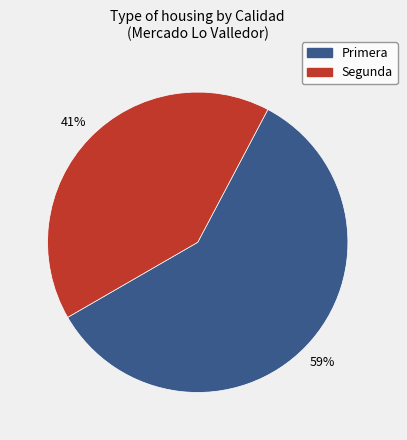

Is there a majority slice in this chart?

Yes